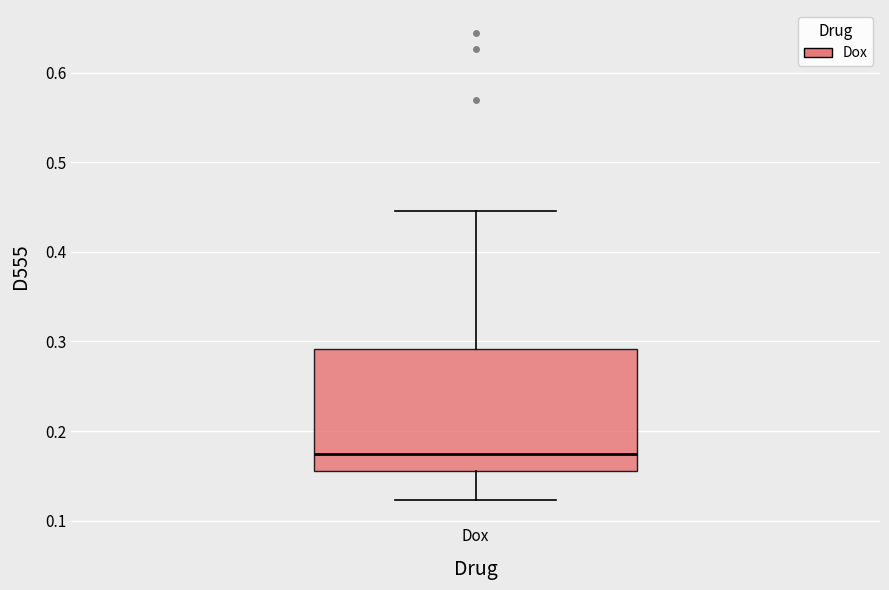

Read this box plot against the y-axis: the position of the median line, the range covered by the box, and the ends of both whiskers. The values are not printed on the chart, so give them approximately, as read against the axis.

median 0.17, box 0.16 to 0.29, whiskers 0.12 to 0.45